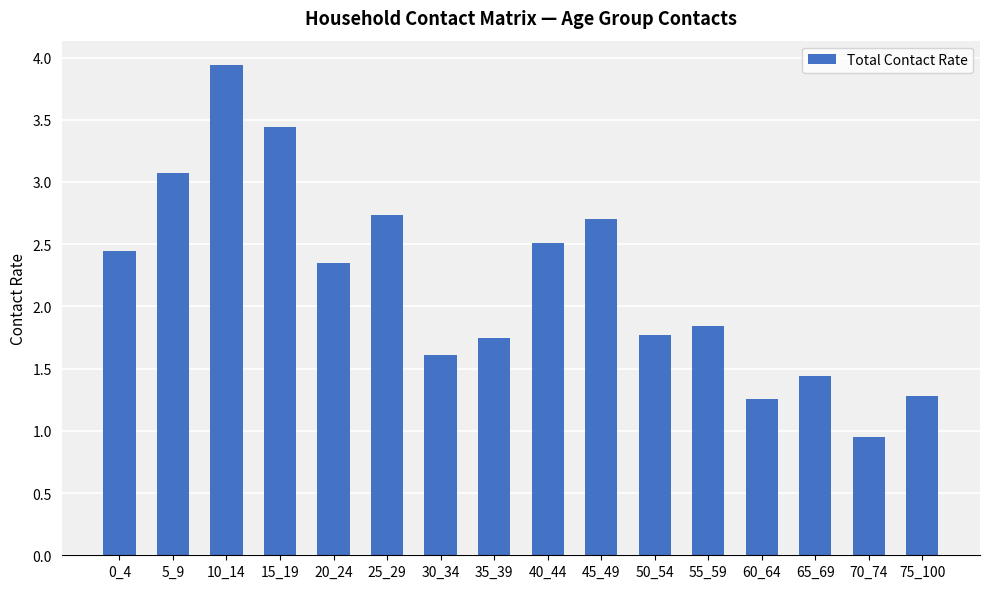

What is the maximum value shown in the chart?

3.9